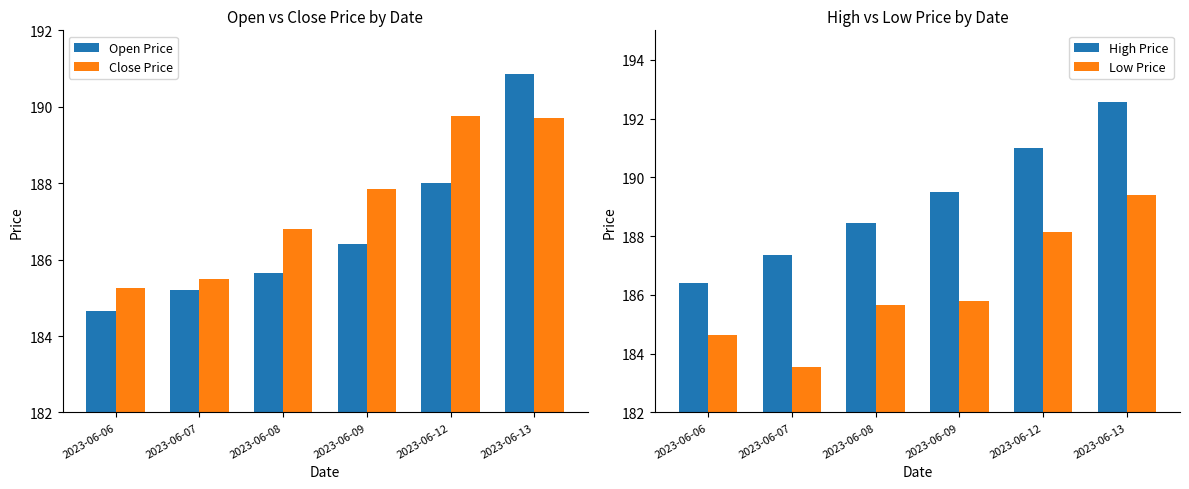

List the series in order of their peak value, highest first.

High Price, Open Price, Close Price, Low Price